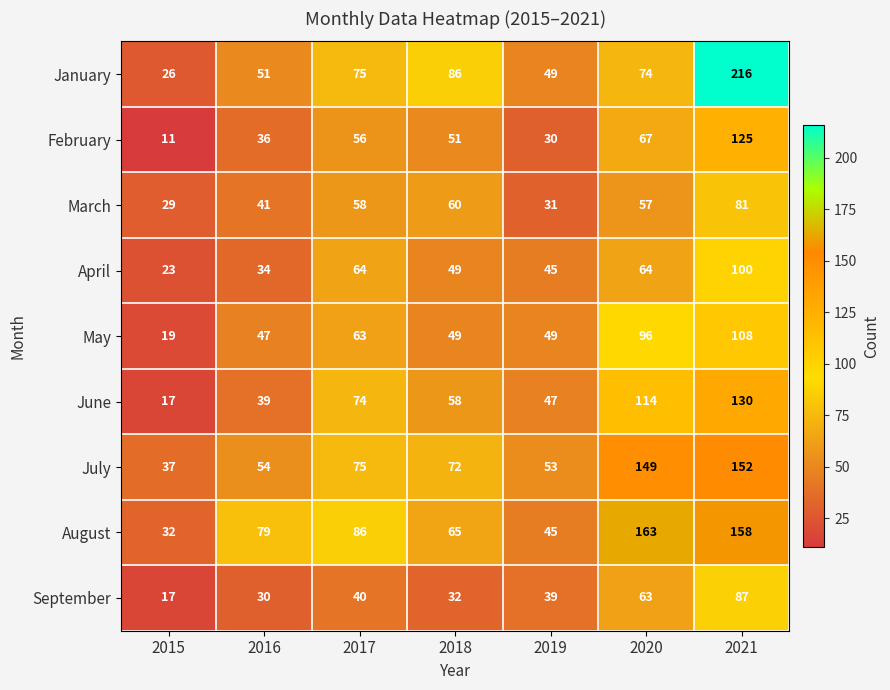

Rank the categories by January value from highest to lowest.

2021, 2018, 2017, 2020, 2016, 2019, 2015